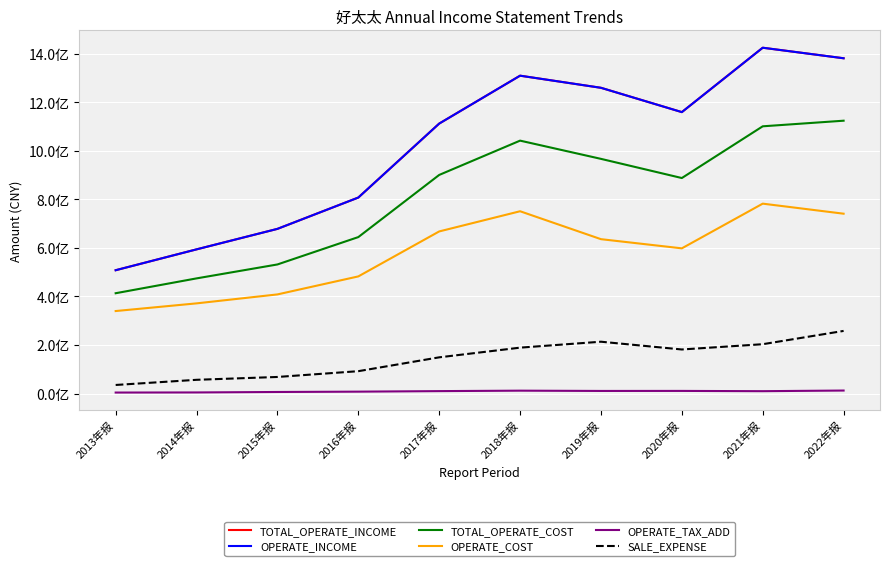

Reading left to right, transcribe all the data shown in this chart.

TOTAL_OPERATE_INCOME: 2013年报=508234717.9	2014年报=594214259.5	2015年报=678701925.7	2016年报=807821929.3	2017年报=1112734356.3	2018年报=1310210114.2	2019年报=1260272468.4	2020年报=1160006310.1	2021年报=1425448446.6	2022年报=1382017105.7
OPERATE_INCOME: 2013年报=508234717.9	2014年报=594214259.5	2015年报=678701925.7	2016年报=807821929.3	2017年报=1112734356.3	2018年报=1310210114.2	2019年报=1260272468.4	2020年报=1160006310.1	2021年报=1425448446.6	2022年报=1382017105.7
TOTAL_OPERATE_COST: 2013年报=413372271.5	2014年报=474545520.3	2015年报=531996316.1	2016年报=644818177.1	2017年报=901024717.4	2018年报=1042449250.4	2019年报=967294450.5	2020年报=888246955.1	2021年报=1101508763.0	2022年报=1124626483.2
OPERATE_COST: 2013年报=339933623.3	2014年报=371568240.2	2015年报=408472429.6	2016年报=482709787.7	2017年报=668107915.5	2018年报=751324845.9	2019年报=636224369.5	2020年报=598392848.3	2021年报=782663936.1	2022年报=741235192.9
OPERATE_TAX_ADD: 2013年报=3906202.7	2014年报=4353401.2	2015年报=6252720.3	2016年报=7612981.6	2017年报=9836598.0	2018年报=11689122.1	2019年报=10520315.2	2020年报=10654897.4	2021年报=9580659.8	2022年报=12202397.4
SALE_EXPENSE: 2013年报=35166814.4	2014年报=56440492.8	2015年报=68170716.3	2016年报=92014723.8	2017年报=149105122.3	2018年报=189013436.1	2019年报=213496004.7	2020年报=181478947.9	2021年报=203225326.3	2022年报=258014934.2